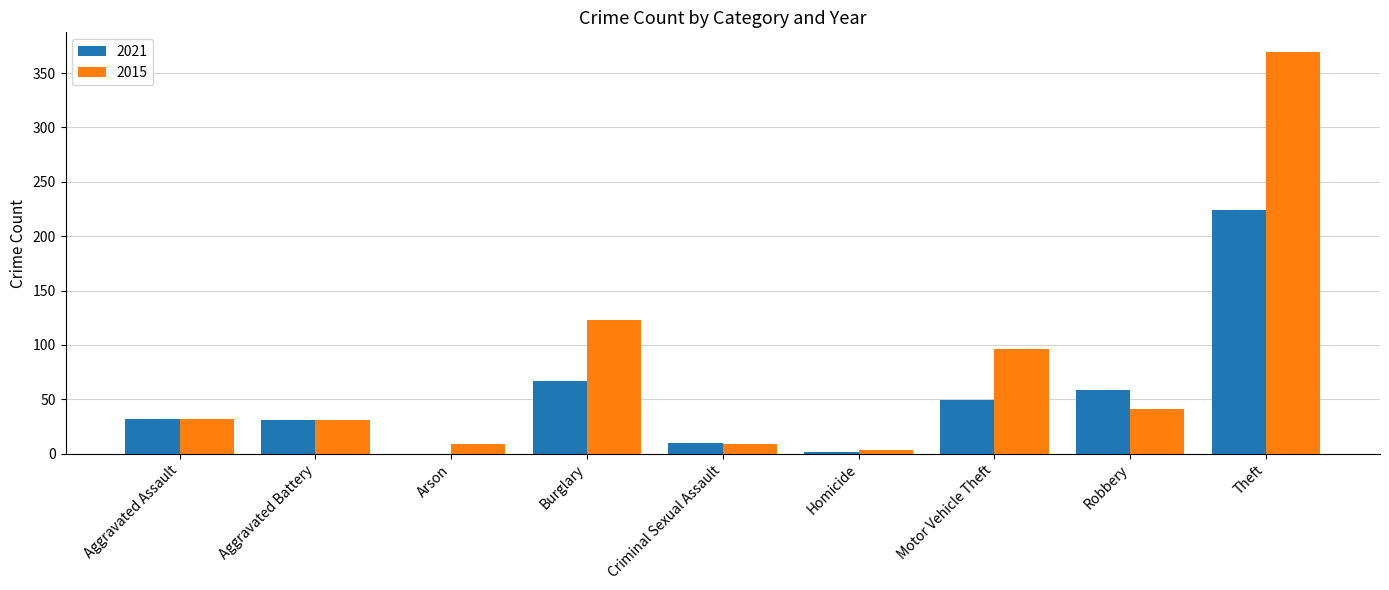

What is the sum of the 2015 values at Motor Vehicle Theft and Aggravated Battery?

127